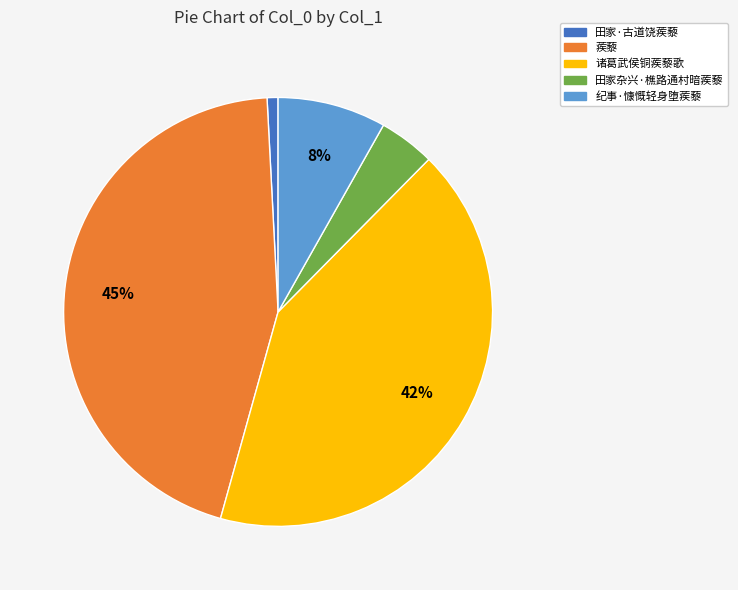

Count the number of slices in the pie.

5